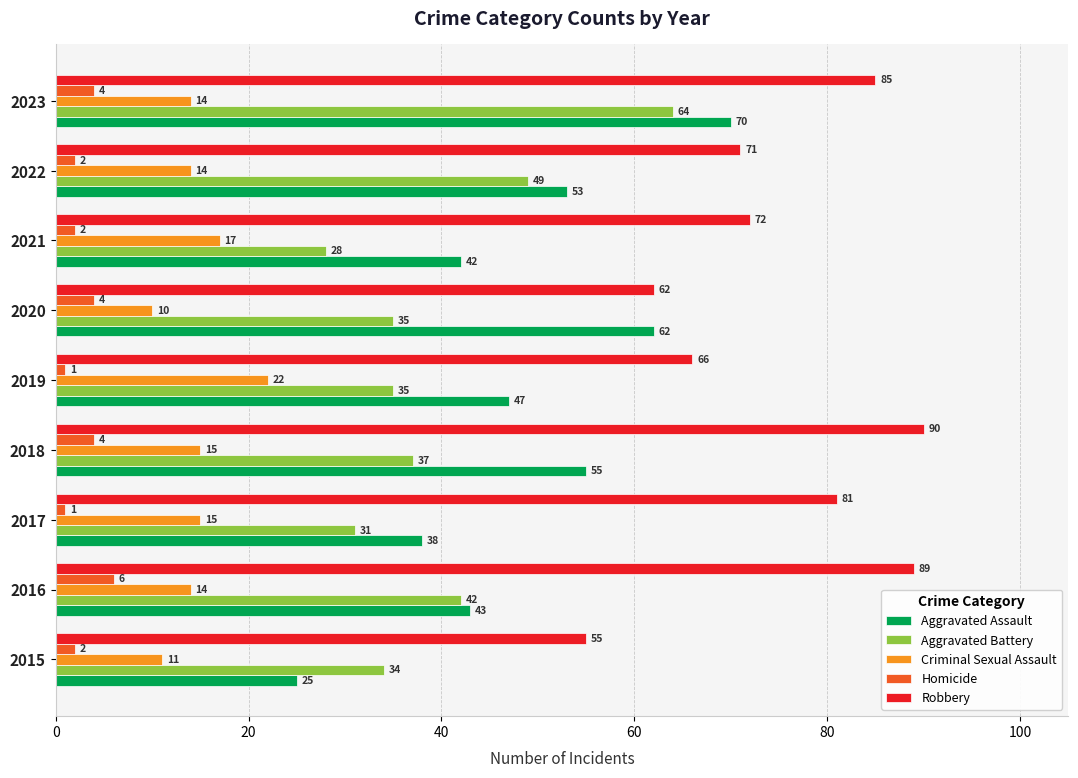

What is the greatest value displayed?

90